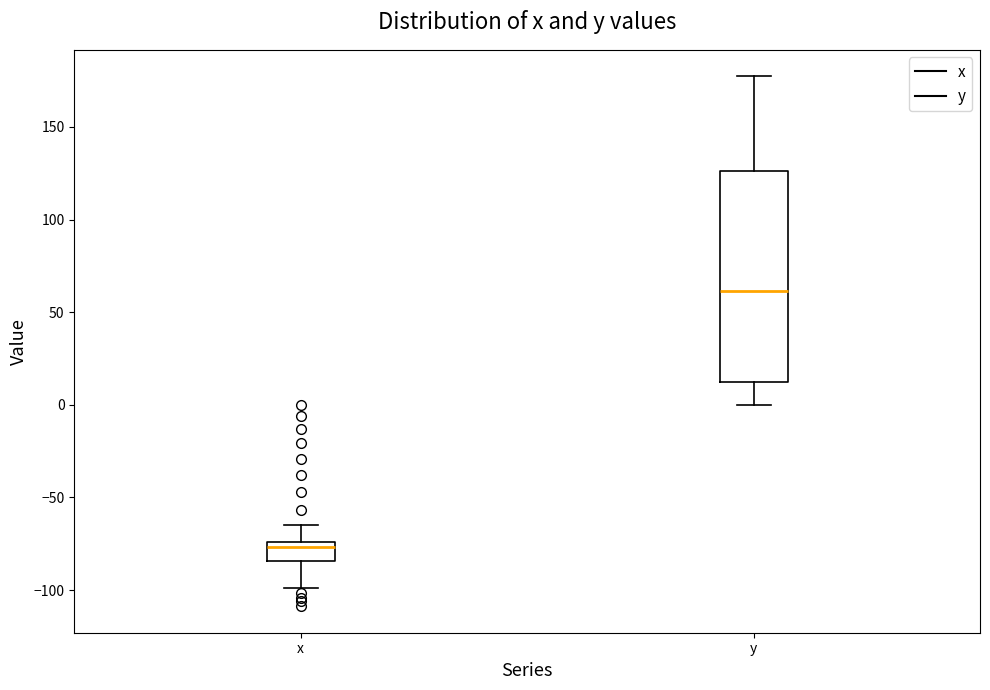

Comparing the boxes themselves (not the whiskers), which one is the tallest?

y